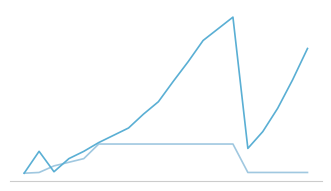

Reading left to right, what are all the values shown in this chart?

ConditionValue: 0	30	2	20	30	42	52	62	81	98	126	153	182	198	214	34	57	89	128	171
BonusValue: 0	1	10	15	20	40	40	40	40	40	40	40	40	40	40	1	1	1	1	1